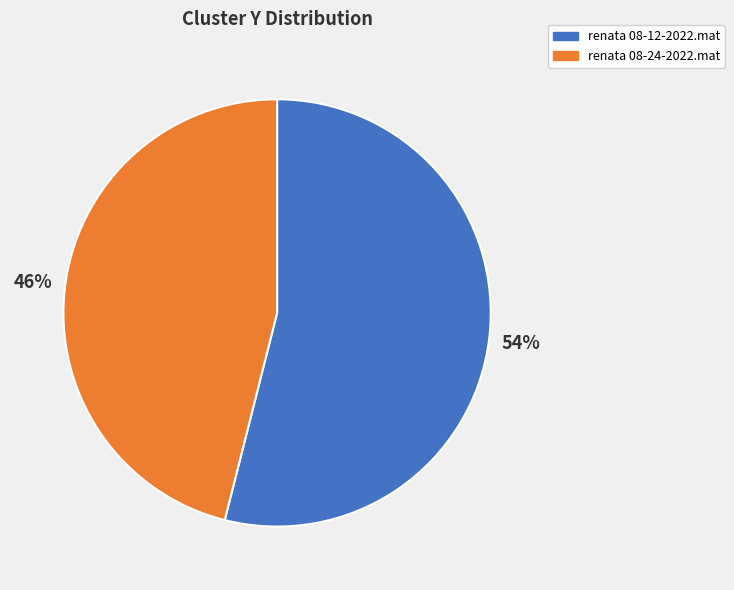

Is it true that renata 08-12-2022.mat is 42% of the pie?

False